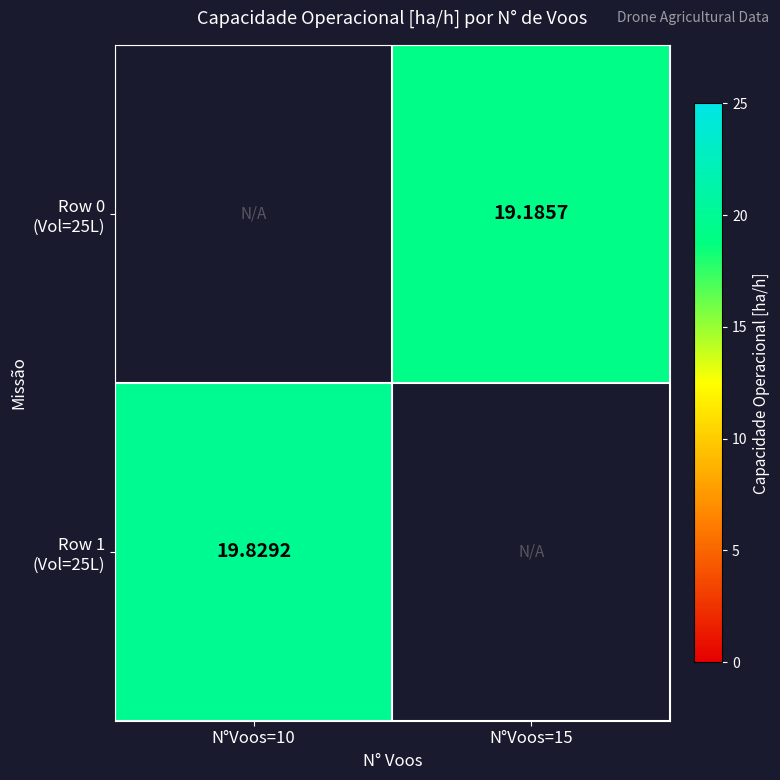

What is the highest value of the Row 1 (Vol=25L) series?

19.8